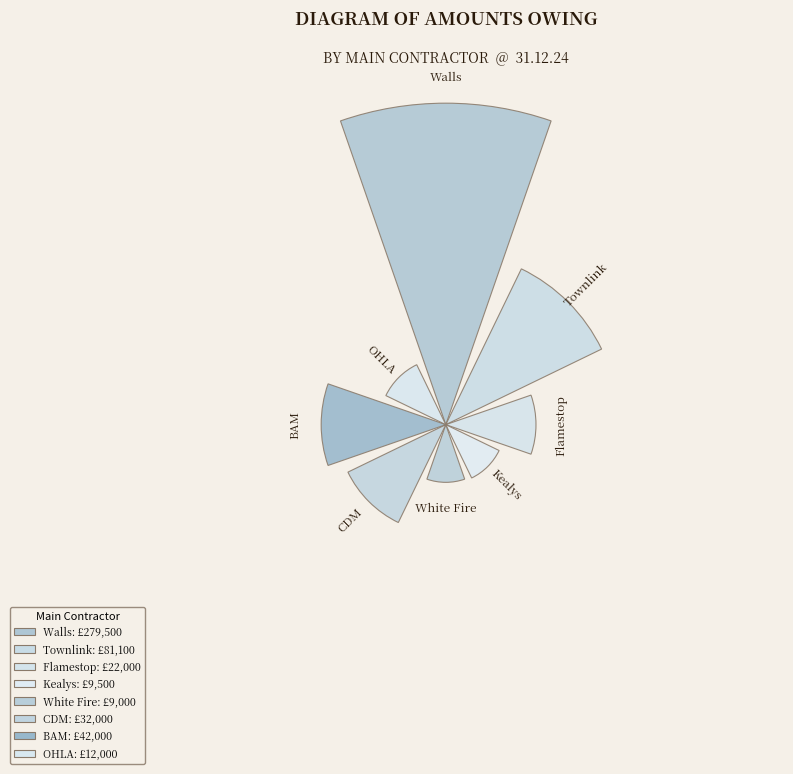

Between Flamestop and CDM, which is larger?

CDM